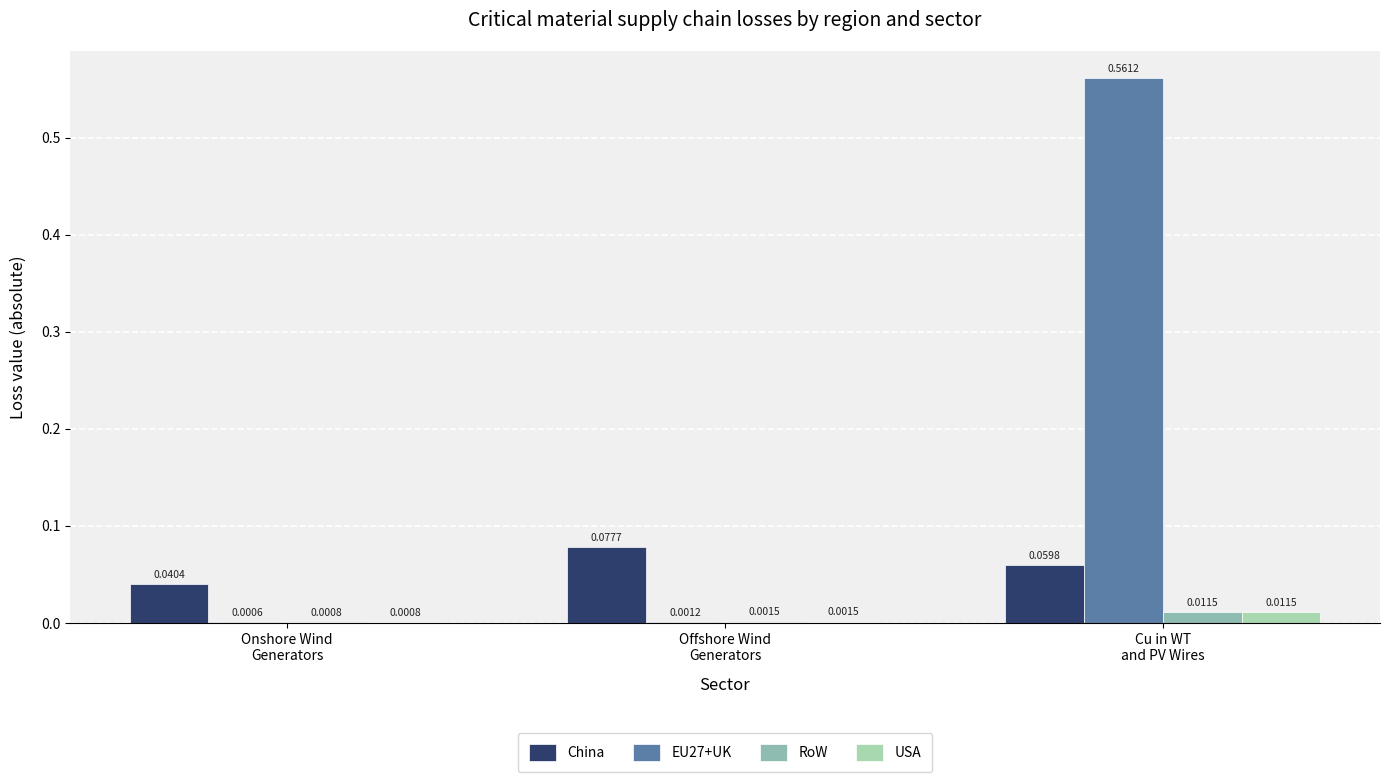

The value of USA at Offshore Wind
Generators is 0.0. True or false?

True